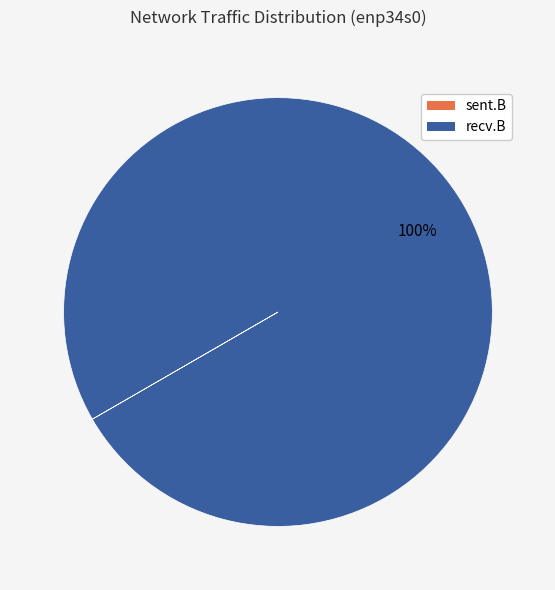

To the nearest percent, what is the average slice percentage?

50%